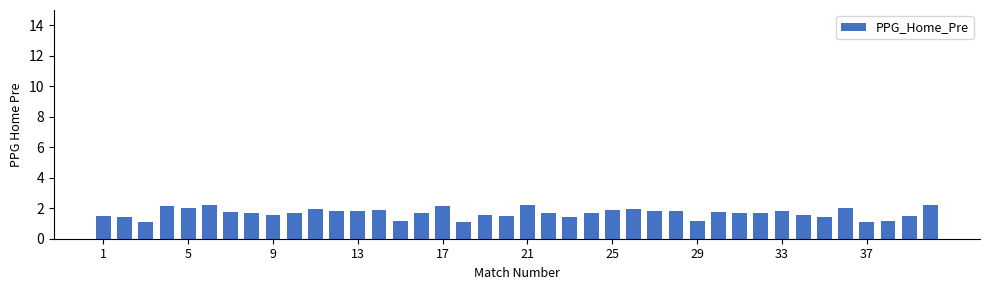

What is the minimum value shown in the chart?

1.1